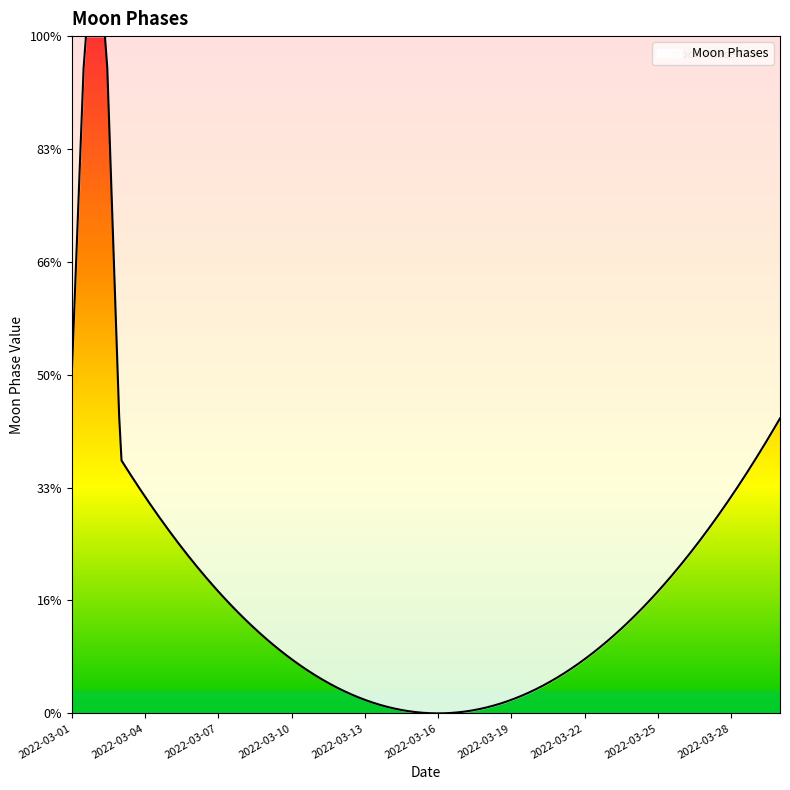

Does the chart have visible grid lines?

No